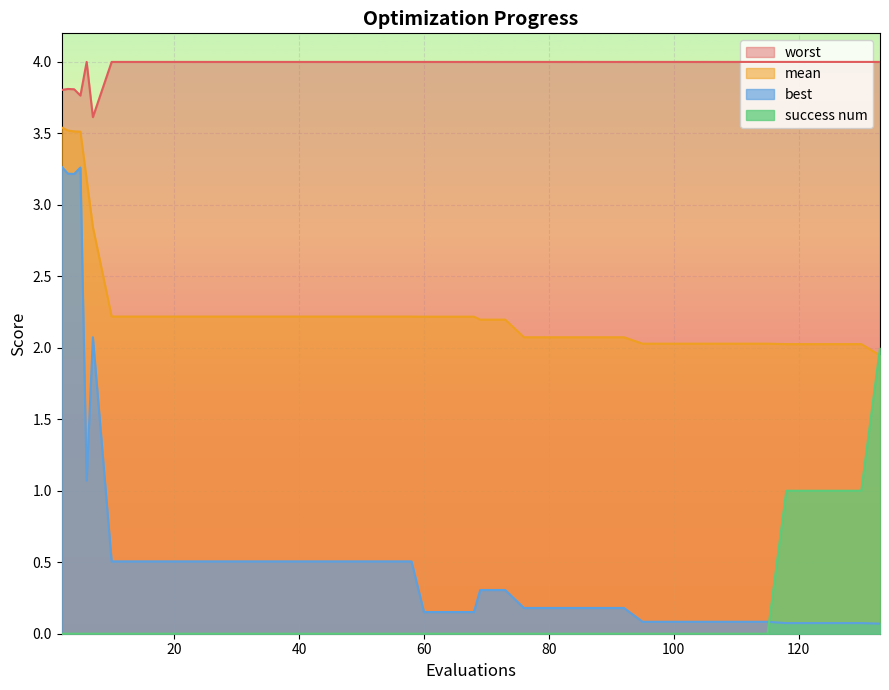

At which category does the chart reach its peak across all series?

6